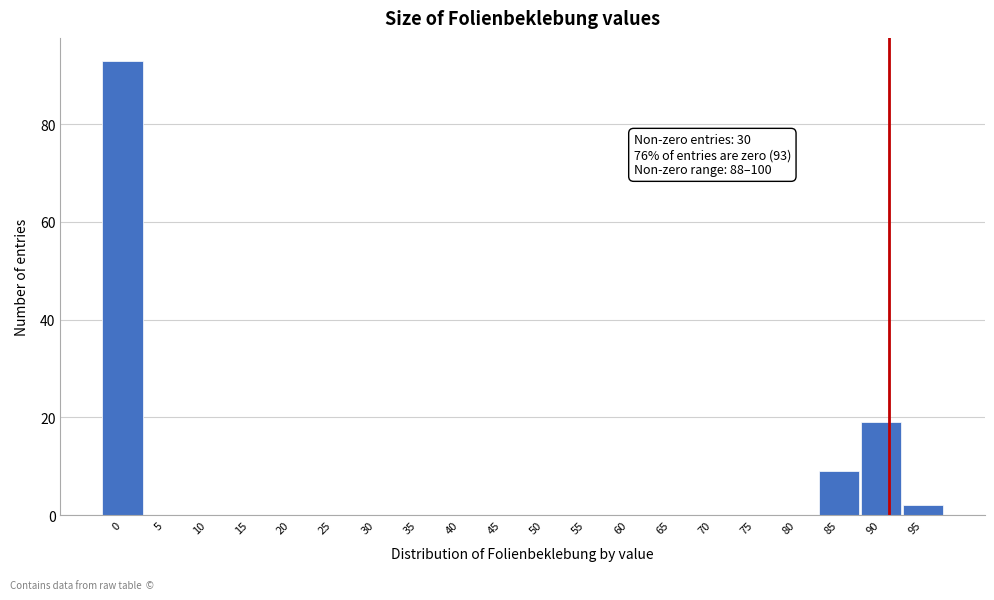

Reading left to right, list all the values displayed in this chart.

0=93	5=0	10=0	15=0	20=0	25=0	30=0	35=0	40=0	45=0	50=0	55=0	60=0	65=0	70=0	75=0	80=0	85=9	90=19	95=2